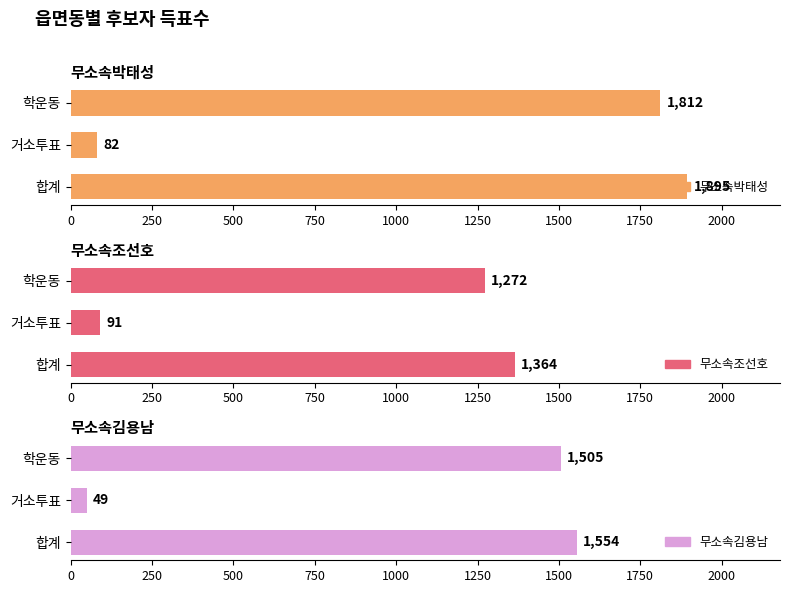

The value of 무소속박태성 at 500 is 1812. True or false?

True